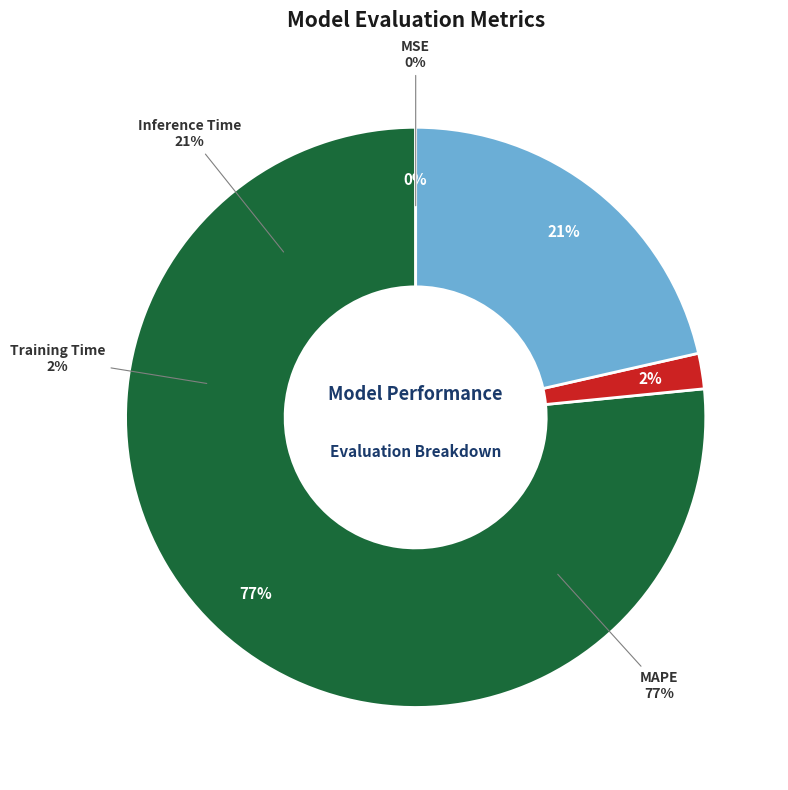

Rank the categories by value from lowest to highest.

MSE, Training Time, Inference Time, MAPE